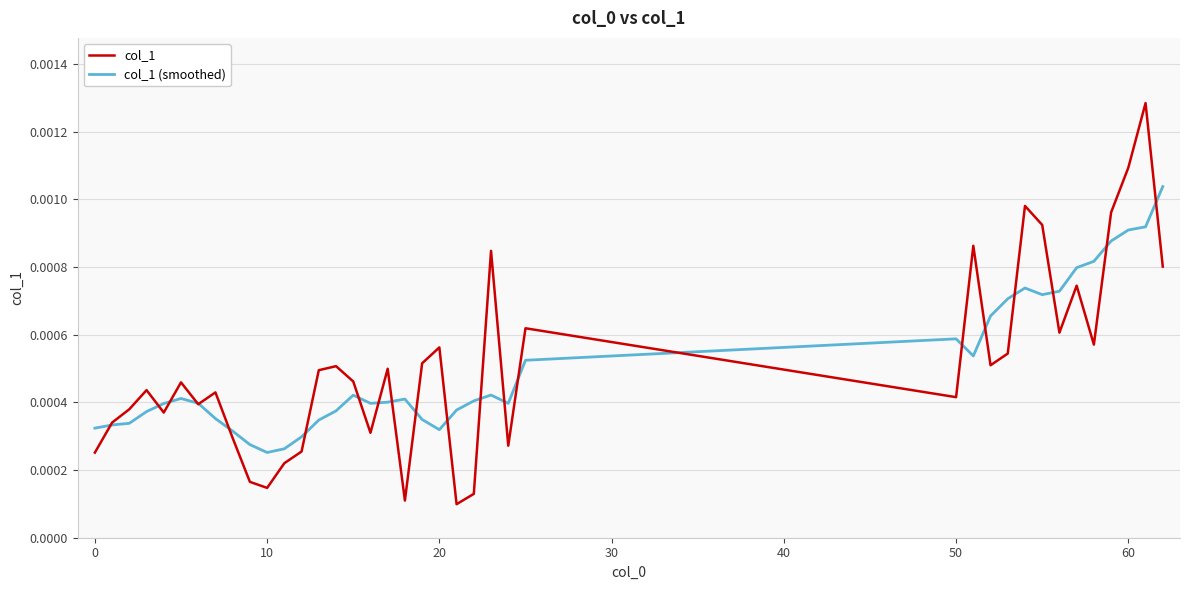

Which series has the largest range (max minus min)?

col_1